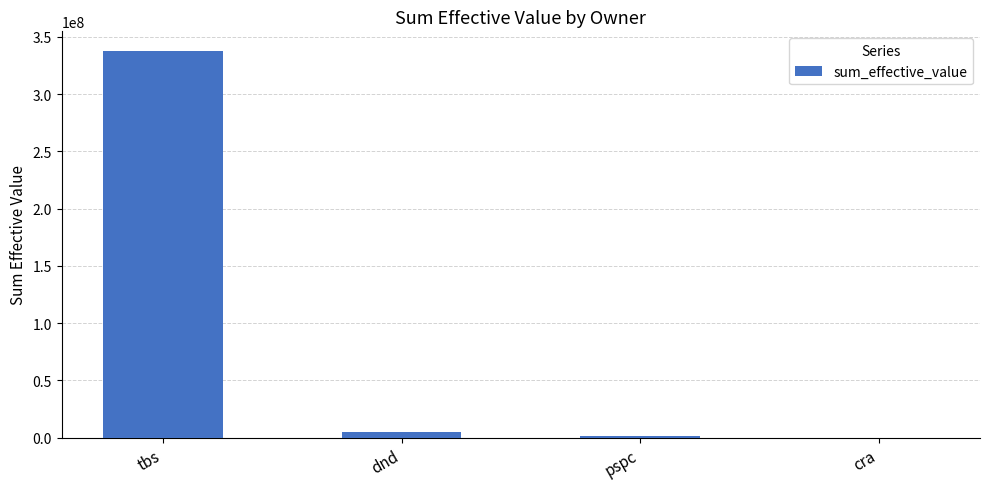

The value at tbs is 128617115.8. True or false?

False